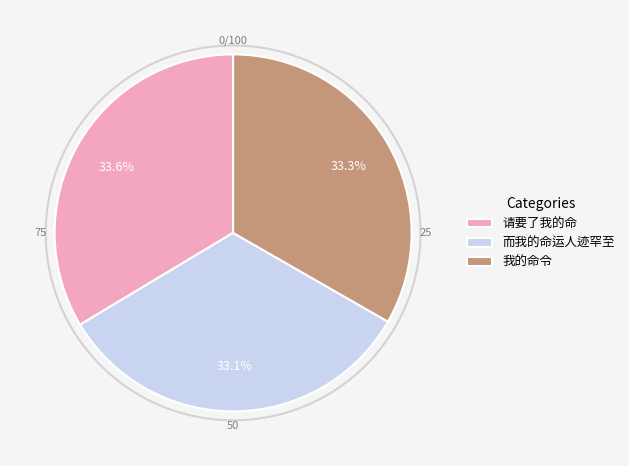

What is the ratio of the value at 而我的命运人迹罕至 to the value at 我的命令?

1.0